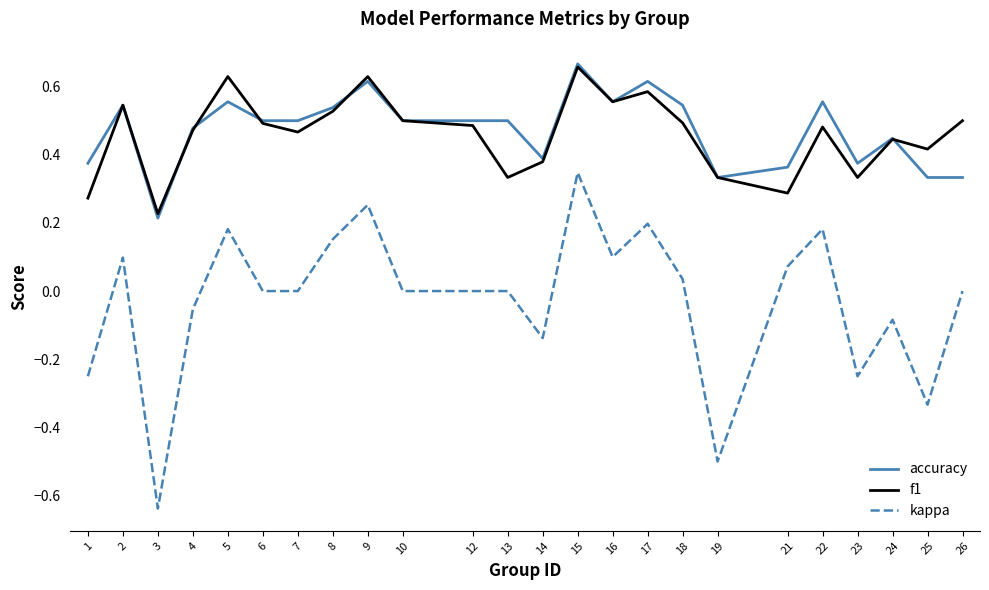

Rank the series at 21 from highest to lowest value.

accuracy, f1, kappa